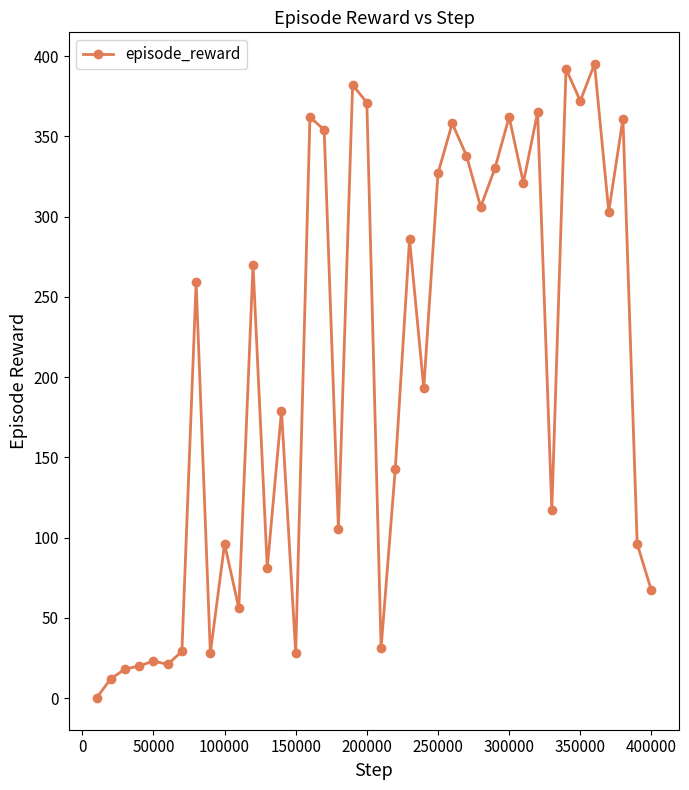

What is the value of the 36th point from the left?

395